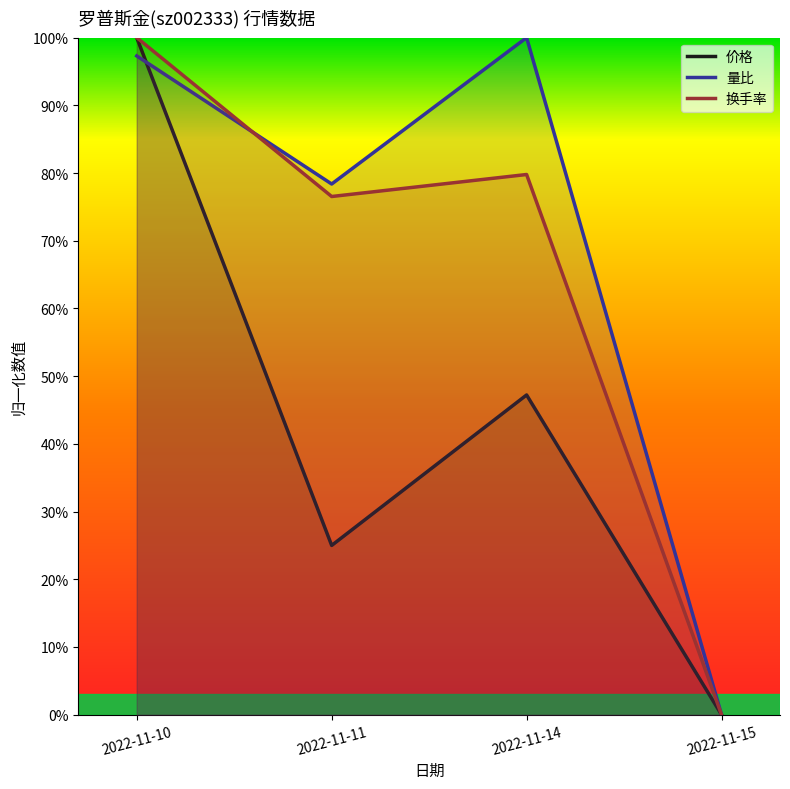

Rank the categories by 价格 value from lowest to highest.

2022-11-15, 2022-11-11, 2022-11-14, 2022-11-10